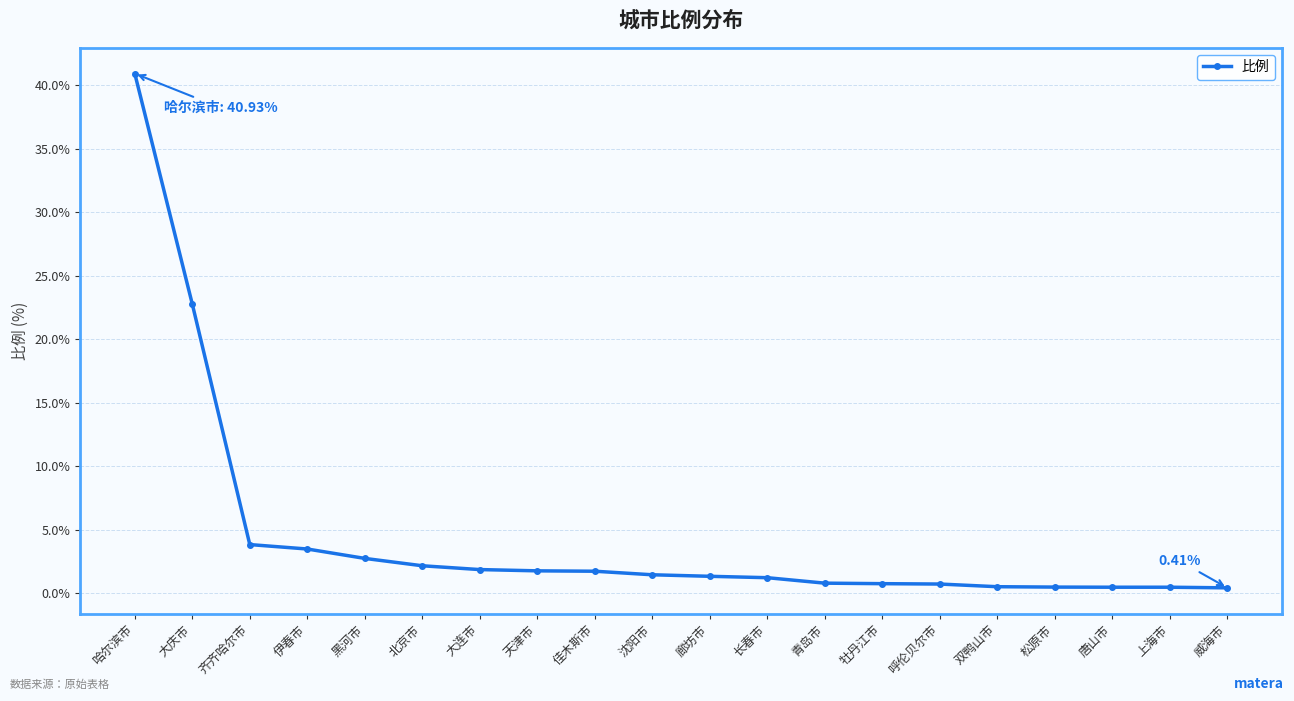

What is the change in value from 哈尔滨市 to 呼伦贝尔市?

-40.2